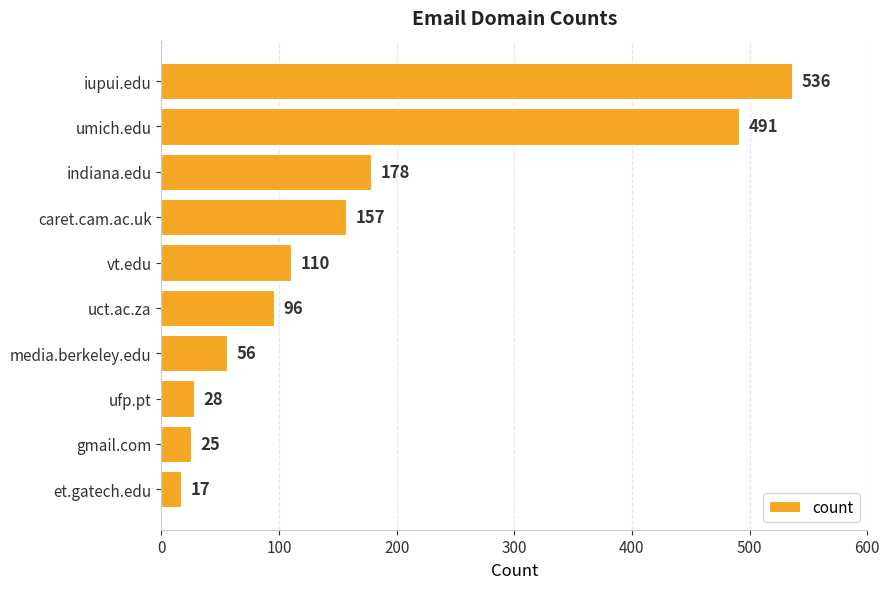

How many series are shown in this chart?

1